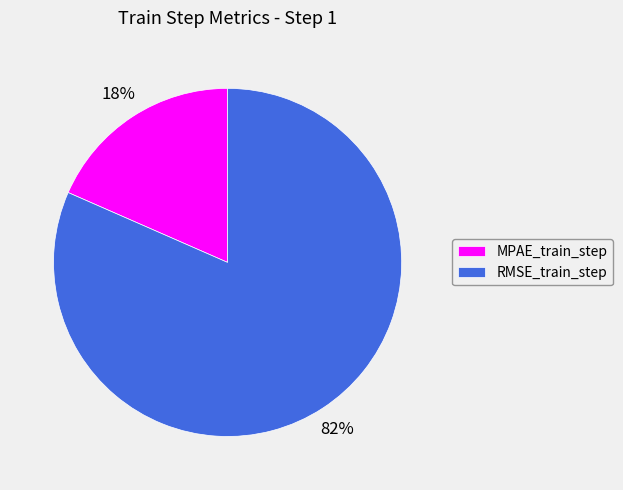

To the nearest percent, what portion does MPAE_train_step represent?

18%